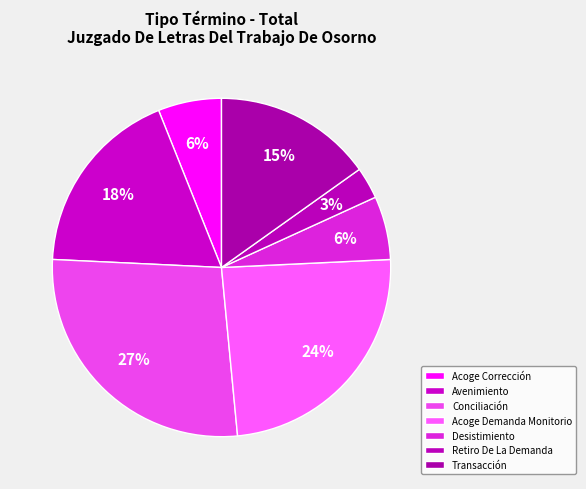

Is there any slice that represents more than half of the pie?

No